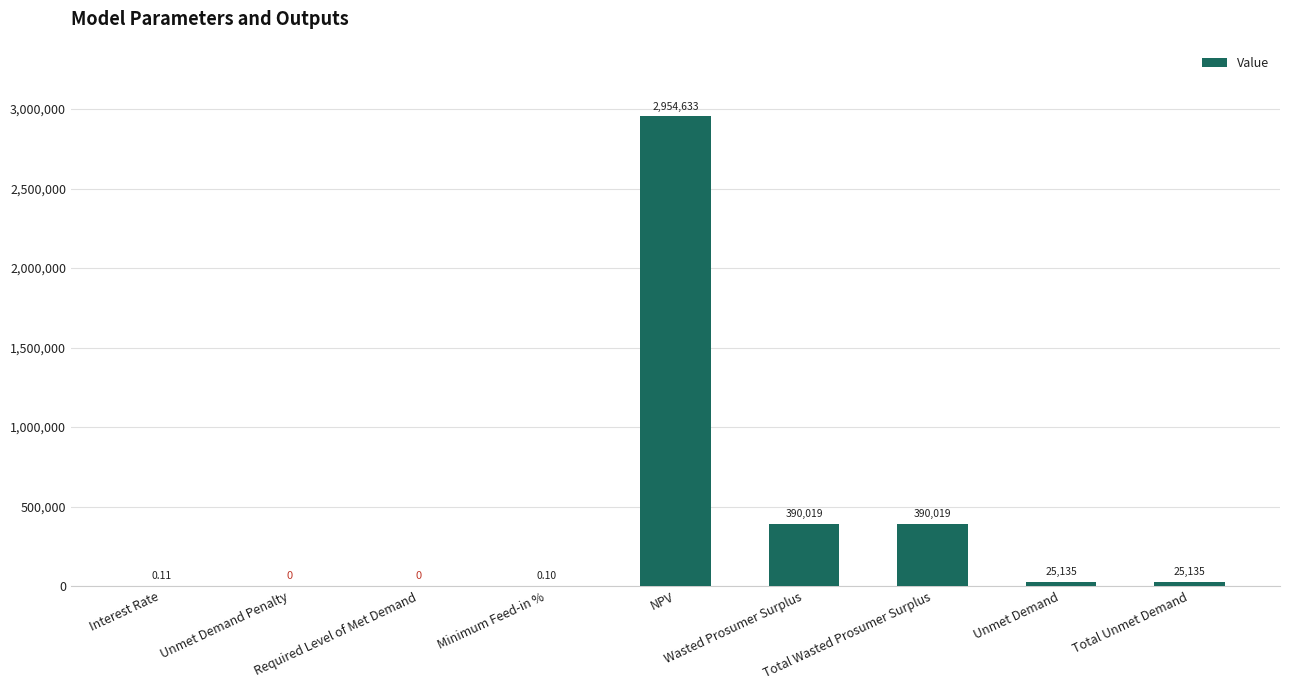

Reading left to right, what are all the values shown in this chart?

0.1	0.0	0.0	0.1	2954633.0	390019.3	390019.3	25134.6	25134.6